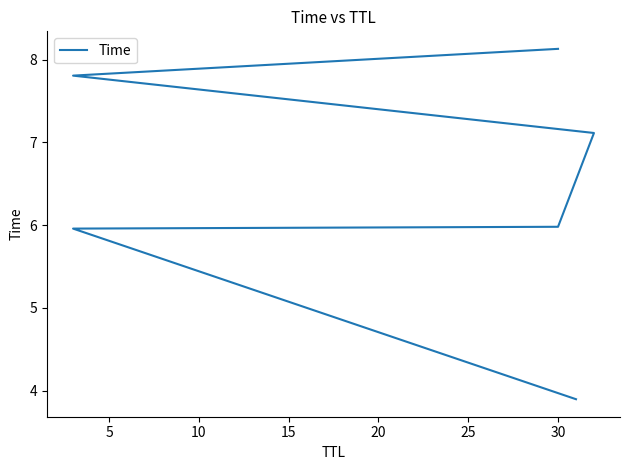

How many series are shown in this chart?

1